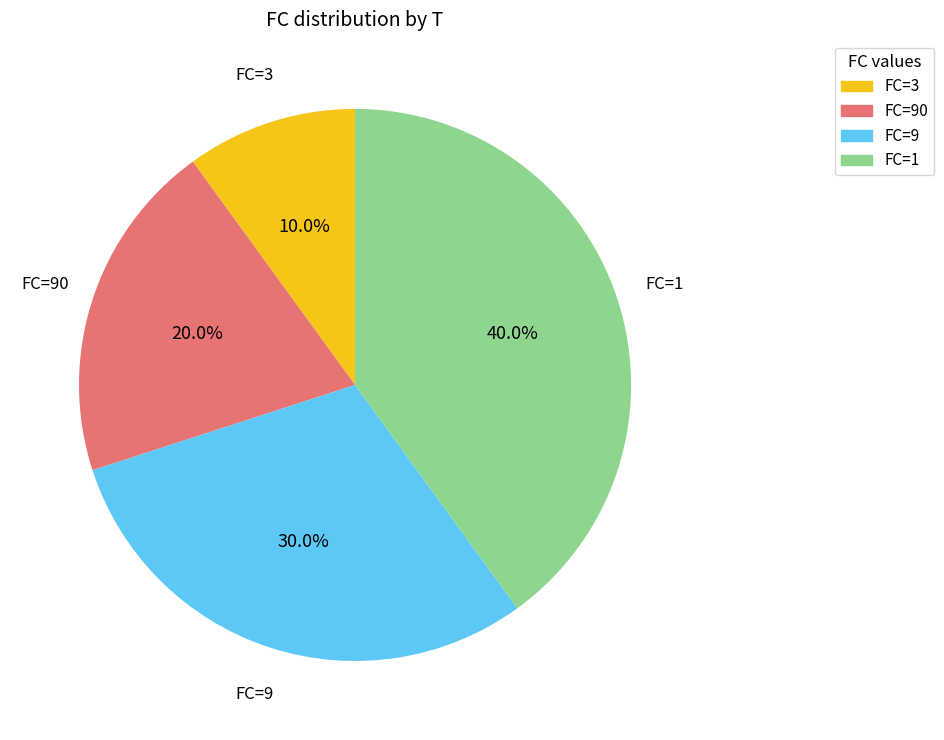

Is there any slice that represents more than half of the pie?

No